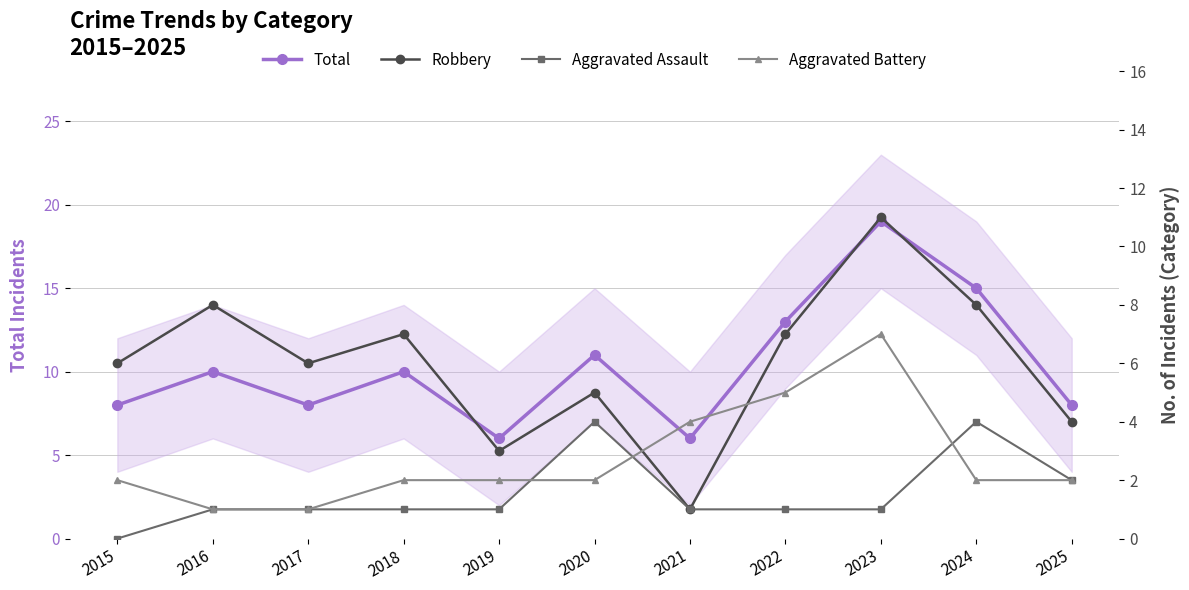

What is the value of the Aggravated Battery point at the 3rd from the left?

1